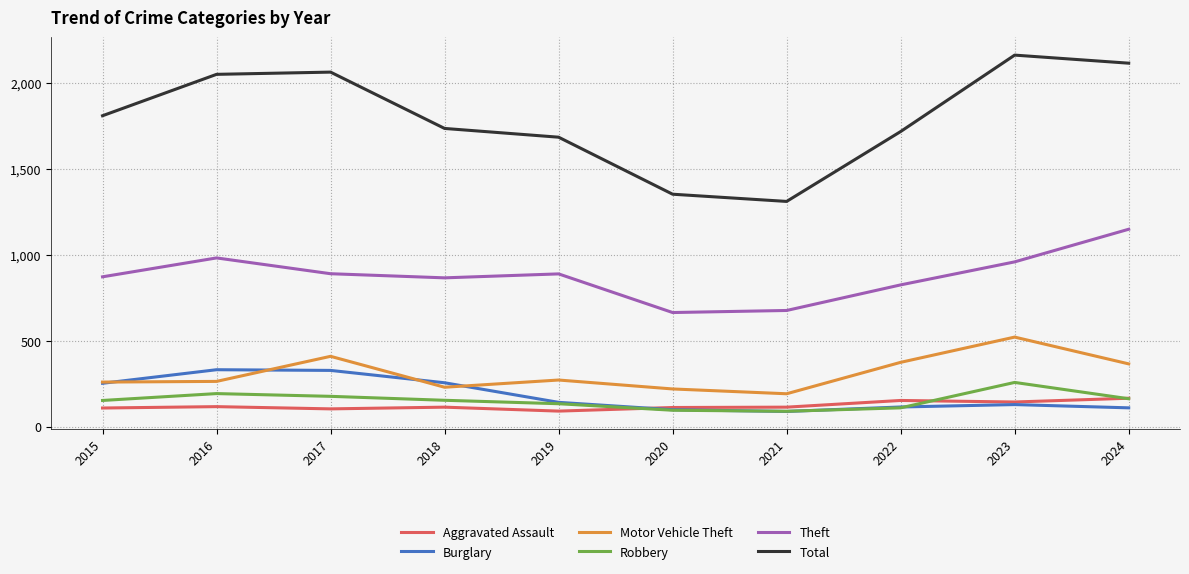

What is the minimum value for Robbery?

91